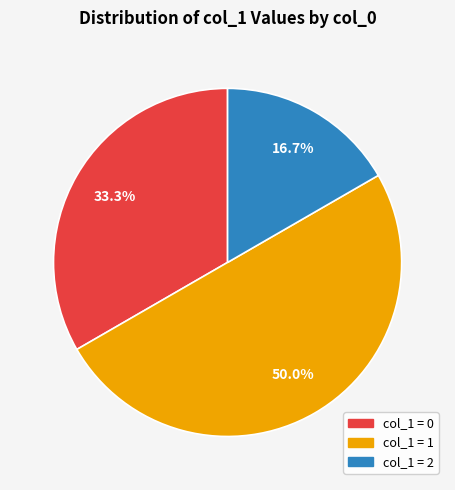

Count the number of slices in the pie.

3